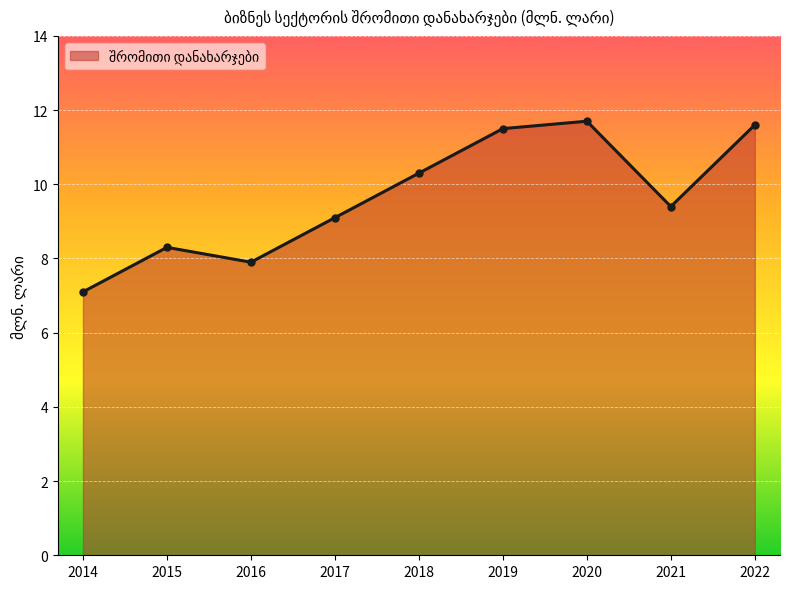

Reading left to right, extract all data points from this chart.

2014=7.1	2015=8.3	2016=7.9	2017=9.1	2018=10.3	2019=11.5	2020=11.7	2021=9.4	2022=11.6